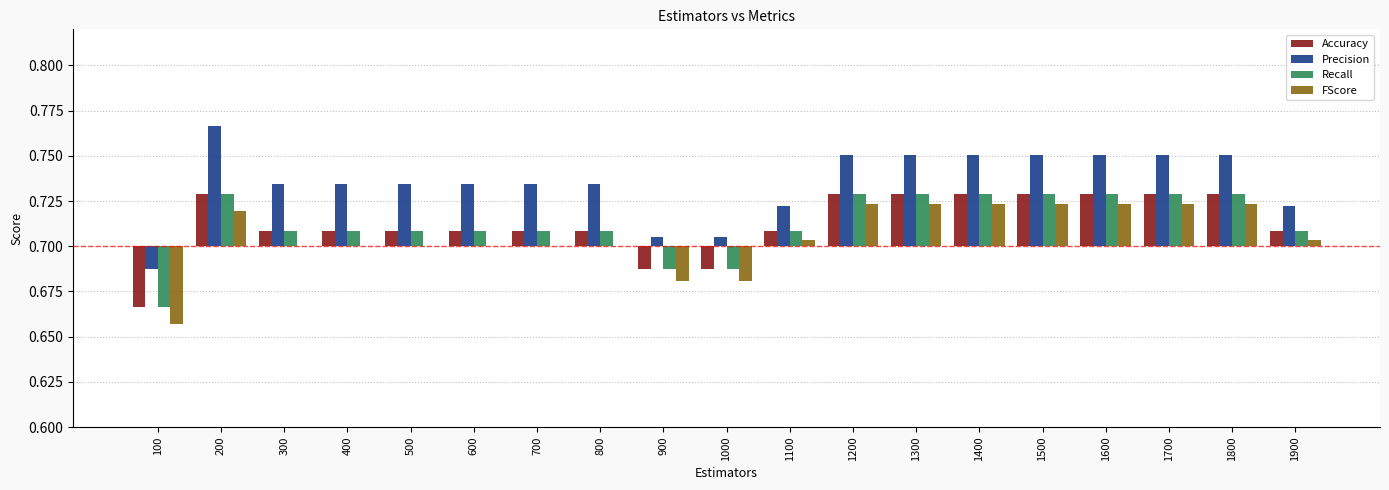

At 400, list the series in order from largest to smallest.

Precision, Accuracy, Recall, FScore